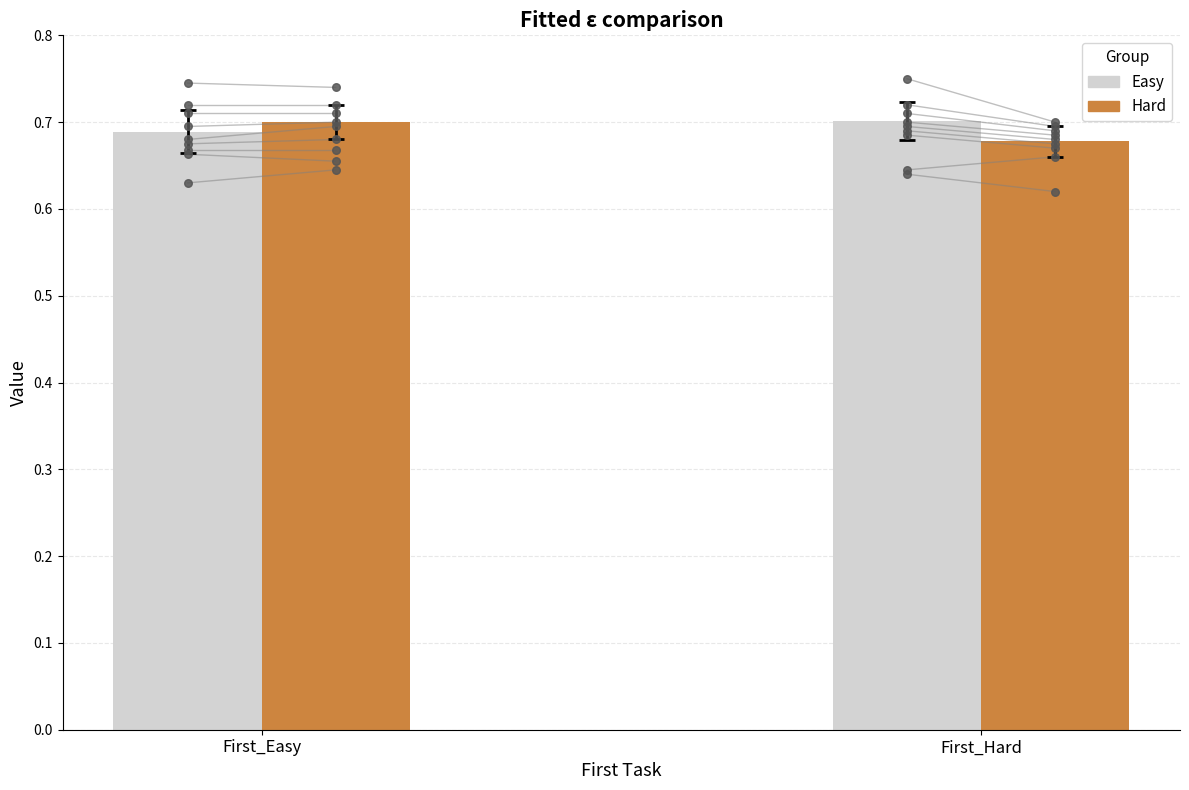

At how many categories does at least one series exceed 0?

2